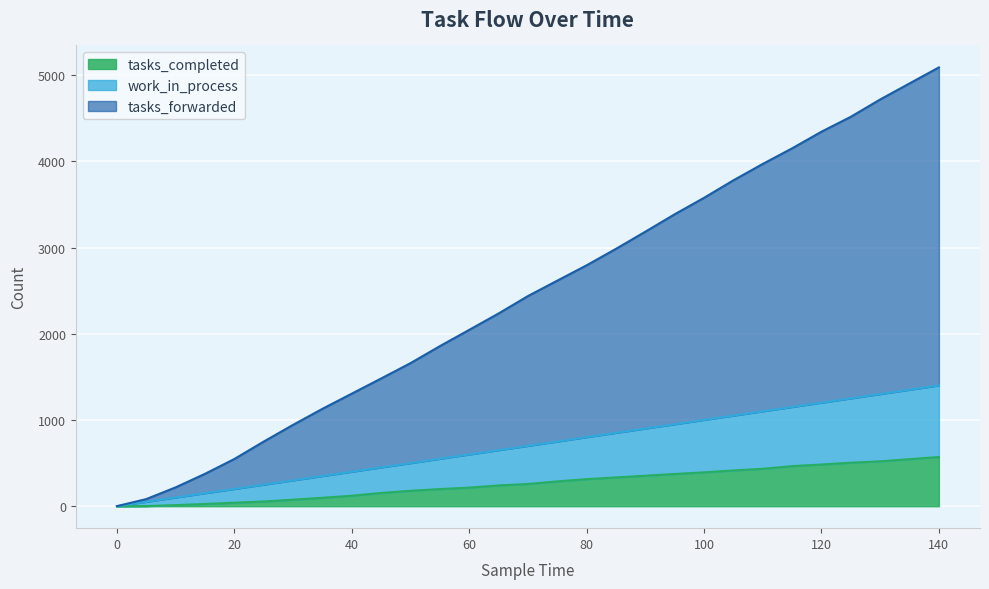

Which has a higher value, 15 or 90?

90